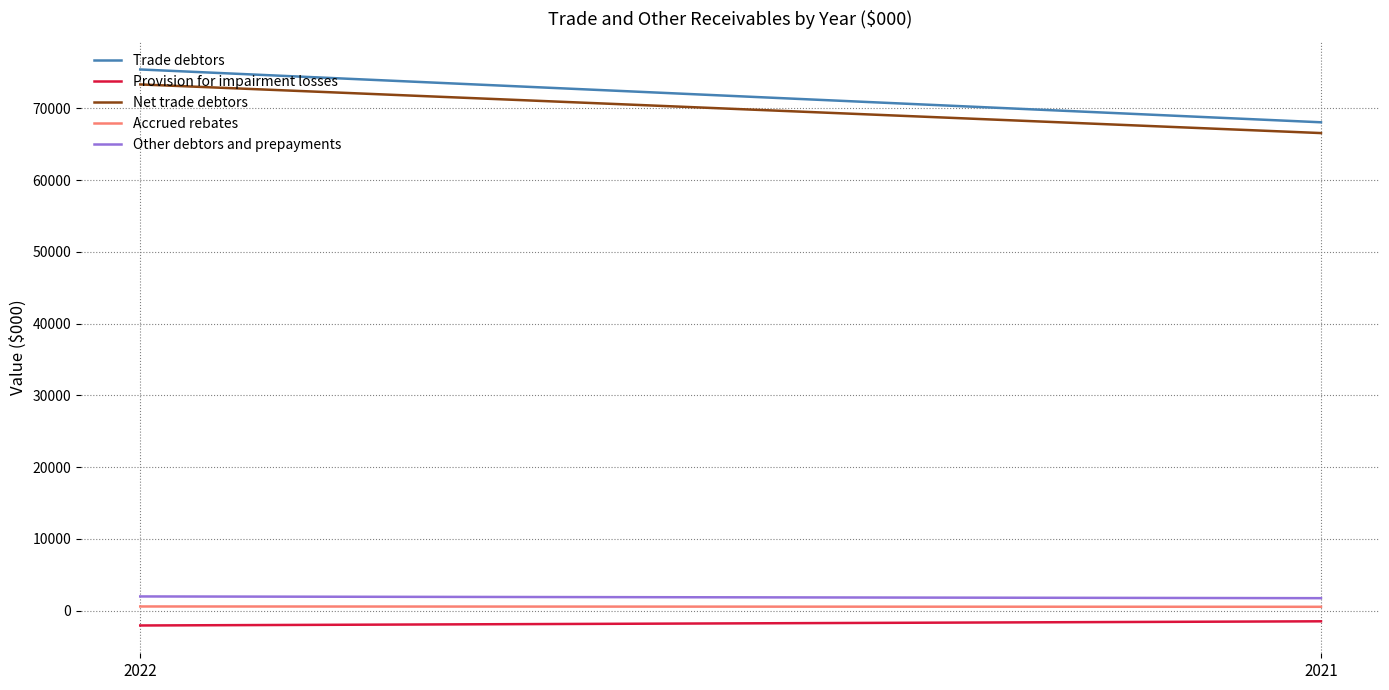

What is the total value across all series at 2021?

135385